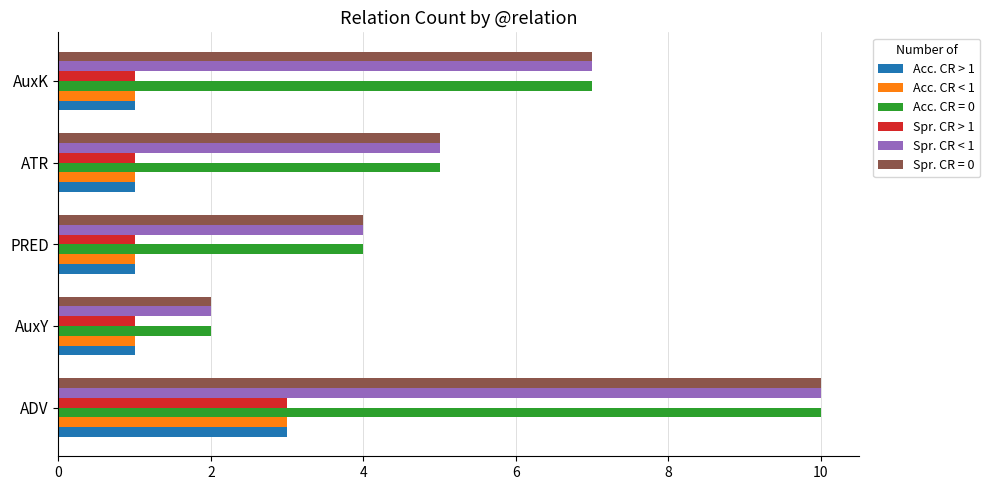

True or false: Spr. CR < 1 has a value of 12 at AuxK.

False